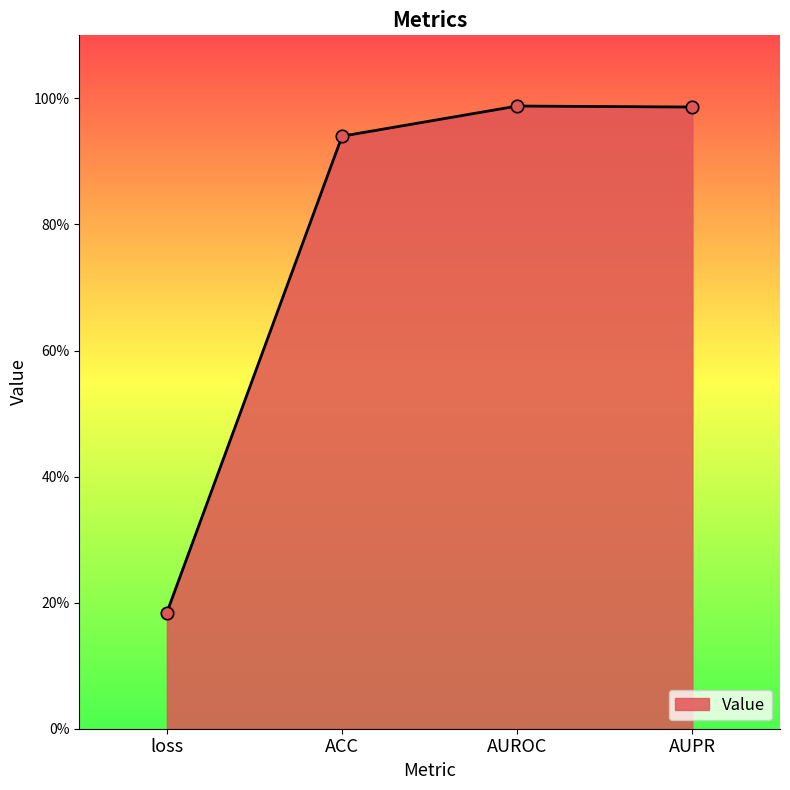

Which has a higher value, loss or ACC?

ACC